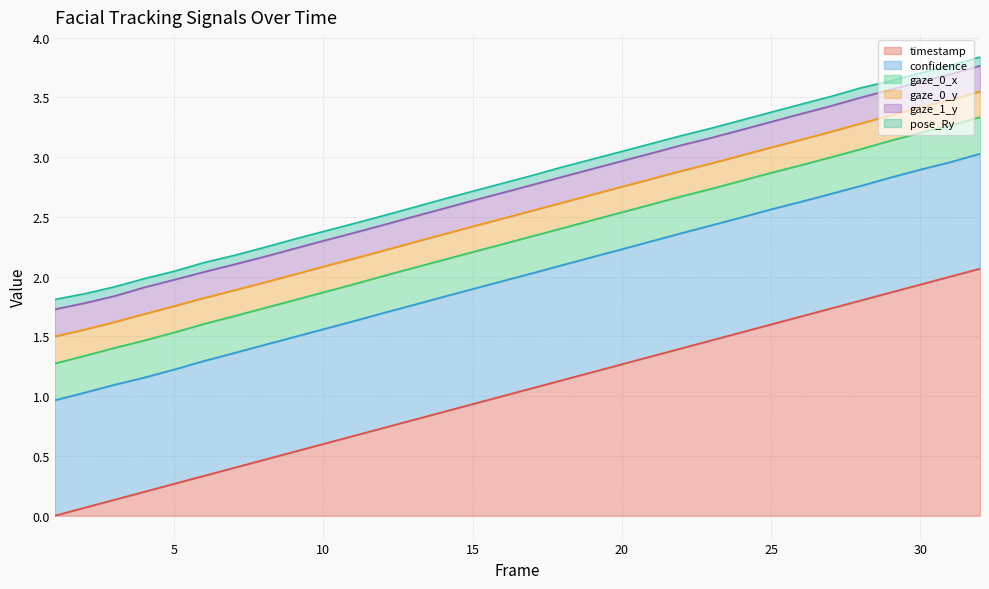

Count the number of categories in the chart.

32